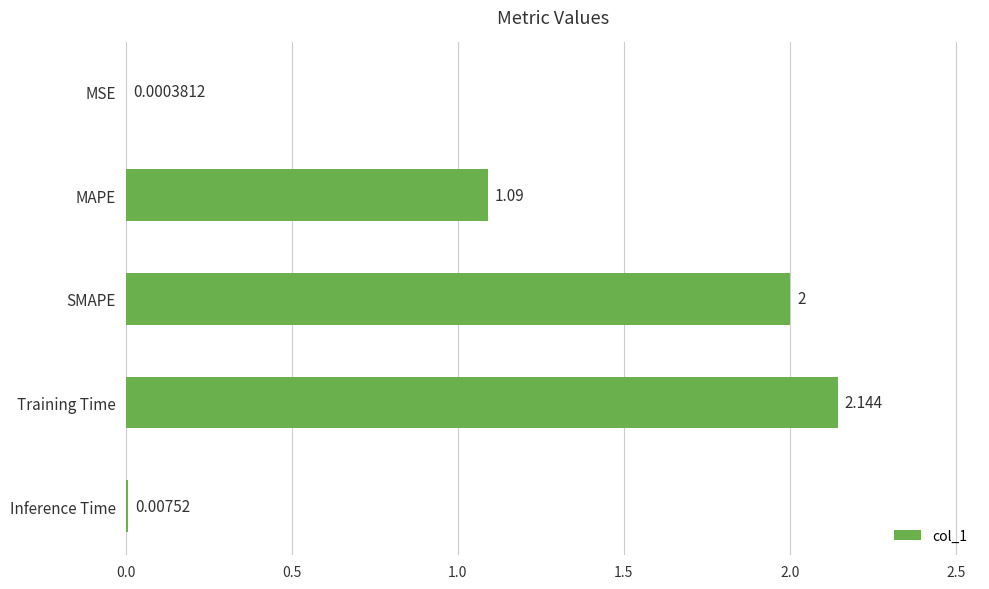

Which category has the highest value across all series?

Training Time